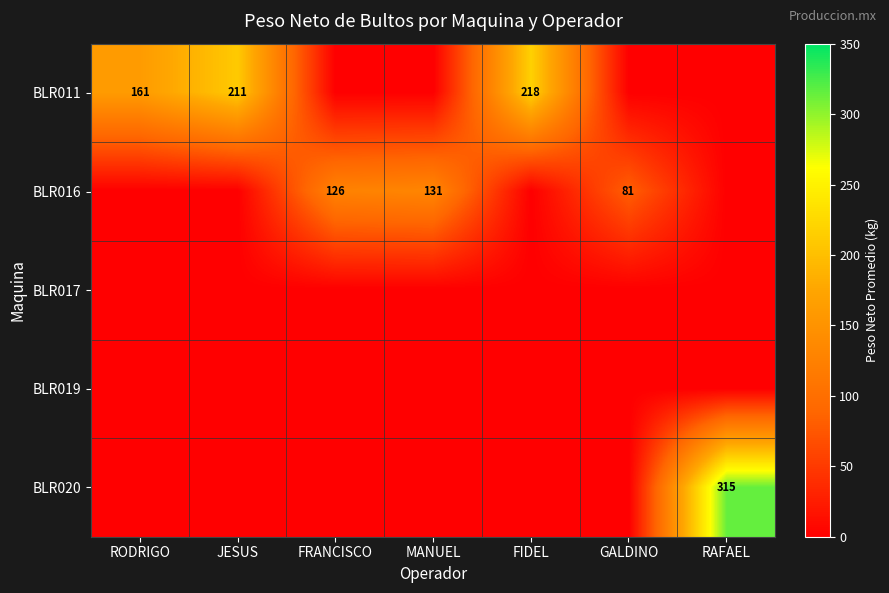

Is it true that BLR016 equals 78 at FRANCISCO?

False